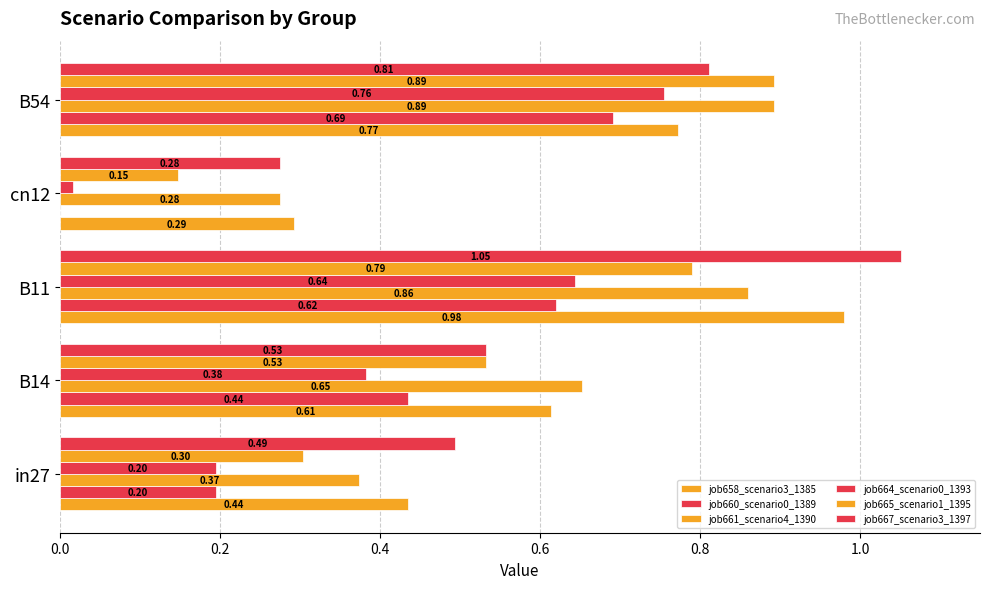

How many distinct data groups are displayed?

6